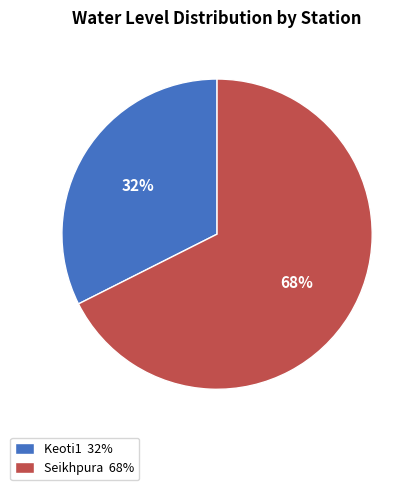

Is Keoti1 the majority of the pie?

No